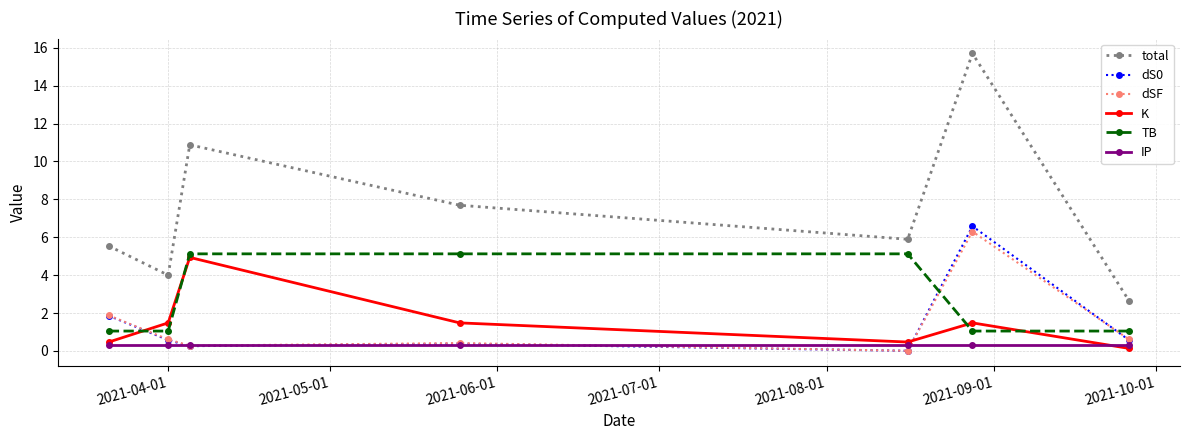

Which series has the widest spread of values?

total